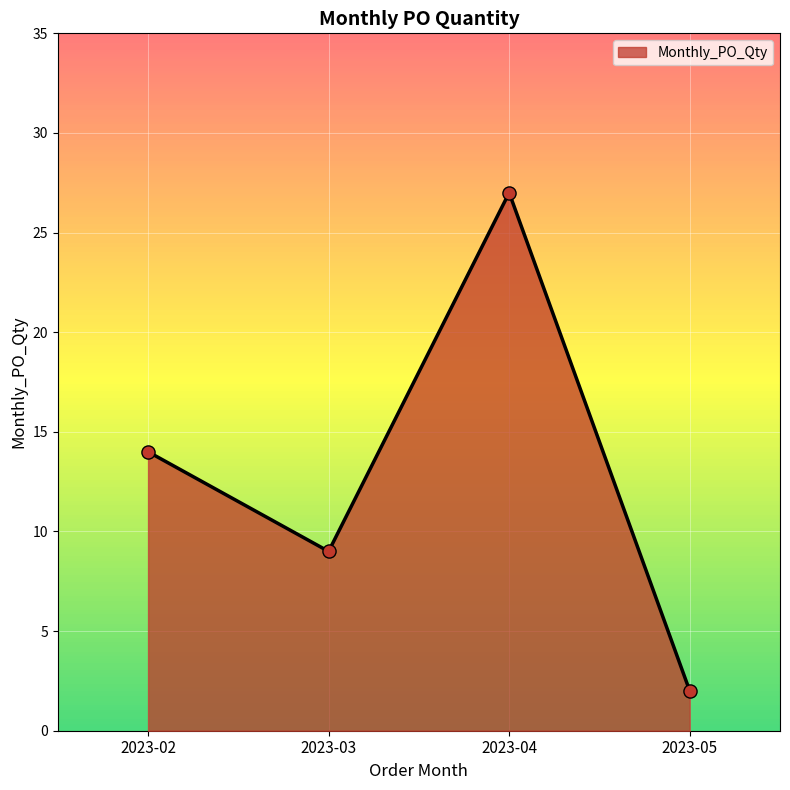

Approximately how many times larger is the value at 2023-02 compared to 2023-04?

0.5